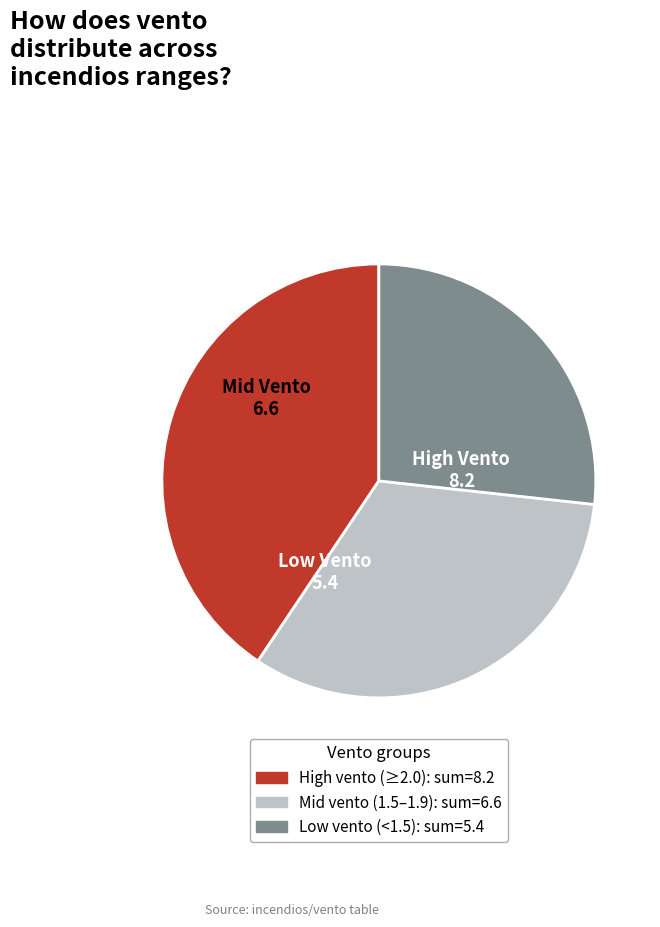

Is there a majority slice in this chart?

No